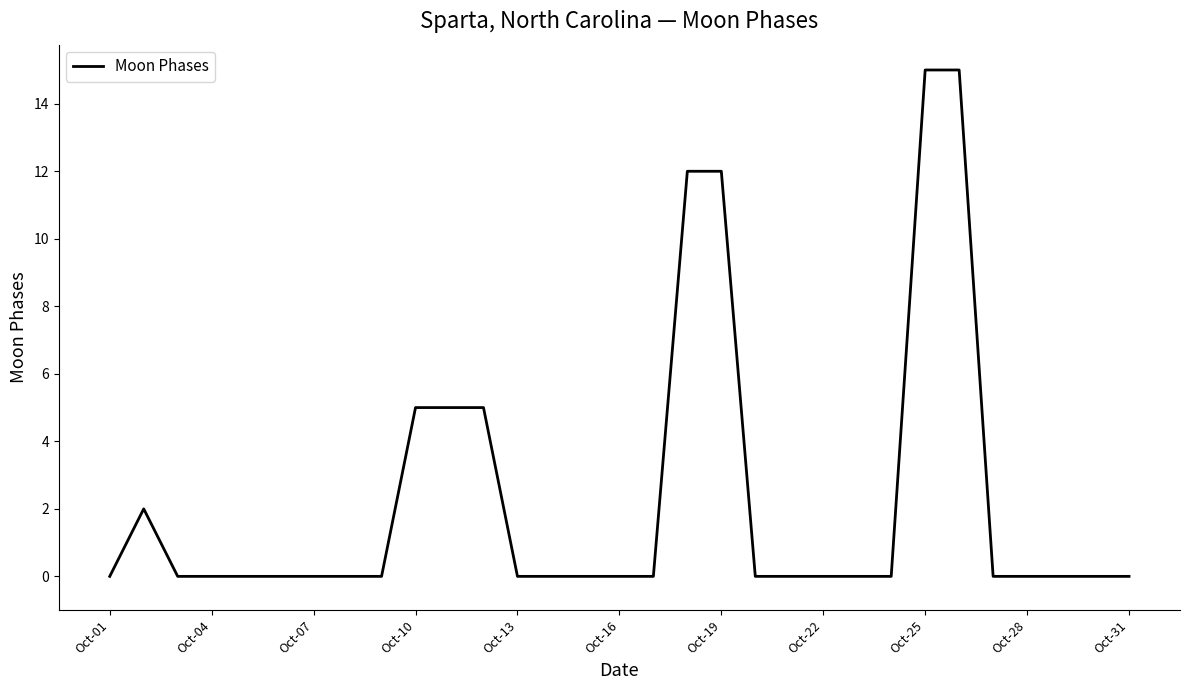

How many values are between 0 and 2?

24